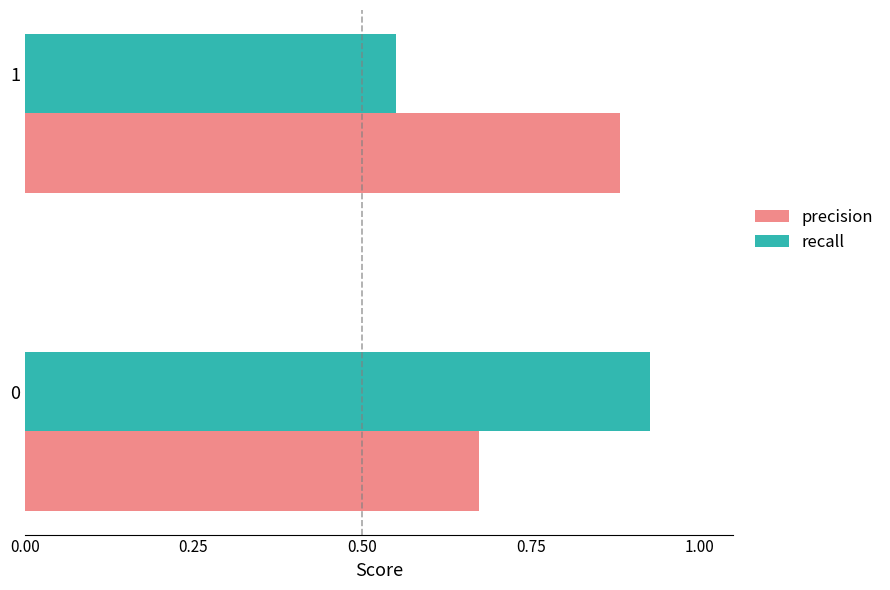

True or false: precision has a value of 1.1 at 0.

False